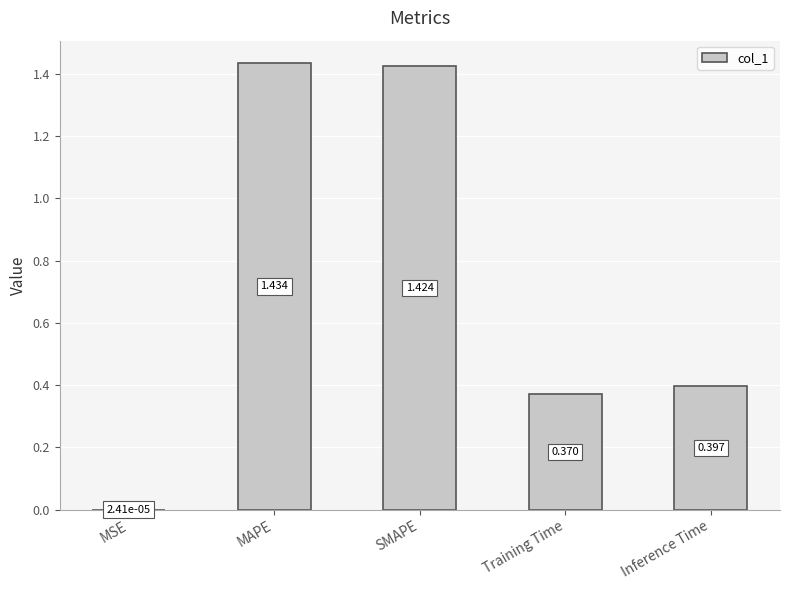

Which has a higher value, Inference Time or MSE?

Inference Time